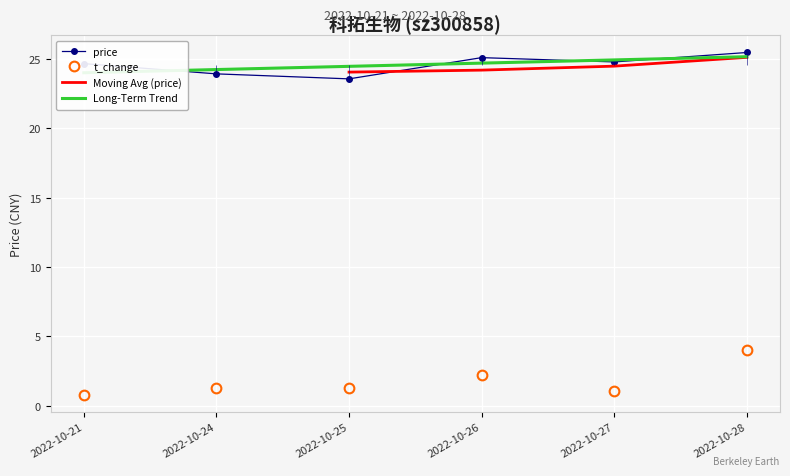

Where is the first local minimum for volume?

2022-10-27